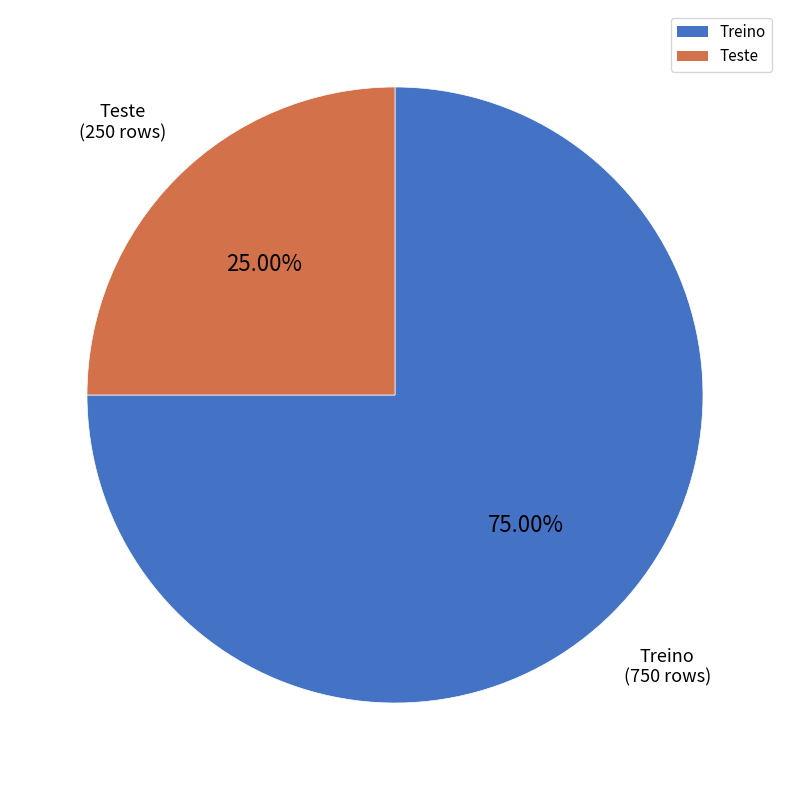

Is it true that Treino is 90% of the pie?

False